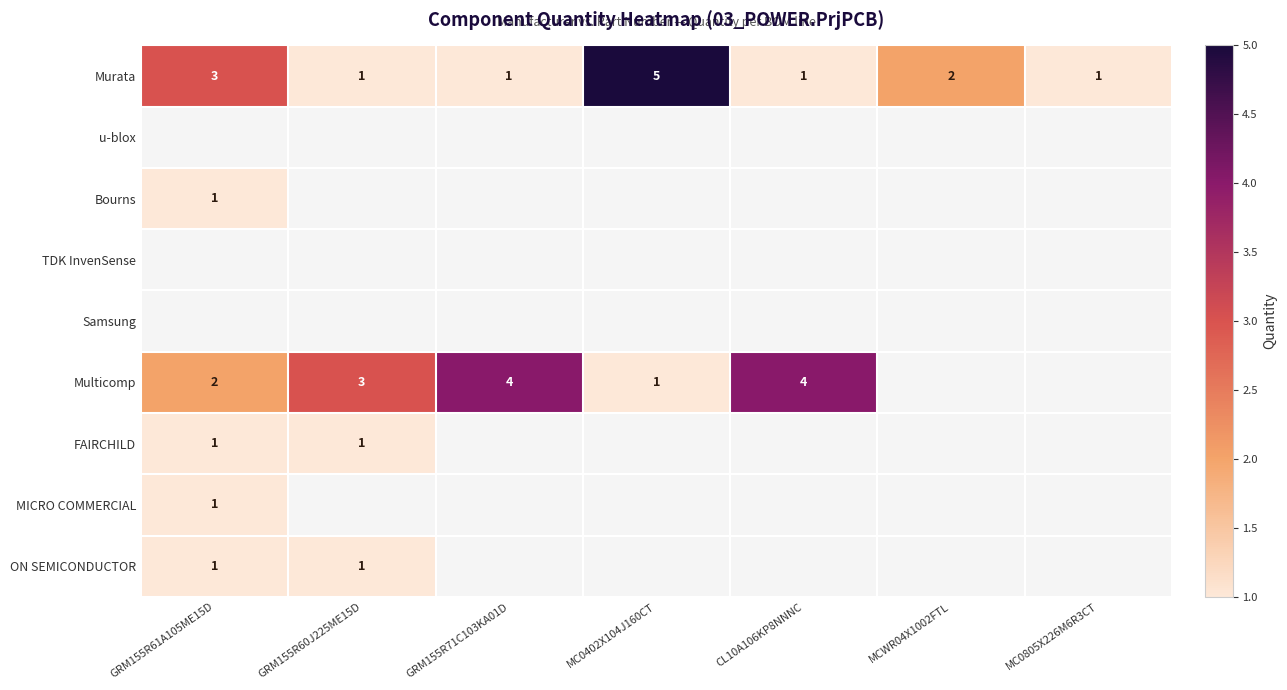

Is it true that Murata equals 1.5 at MC0805X226M6R3CT?

False